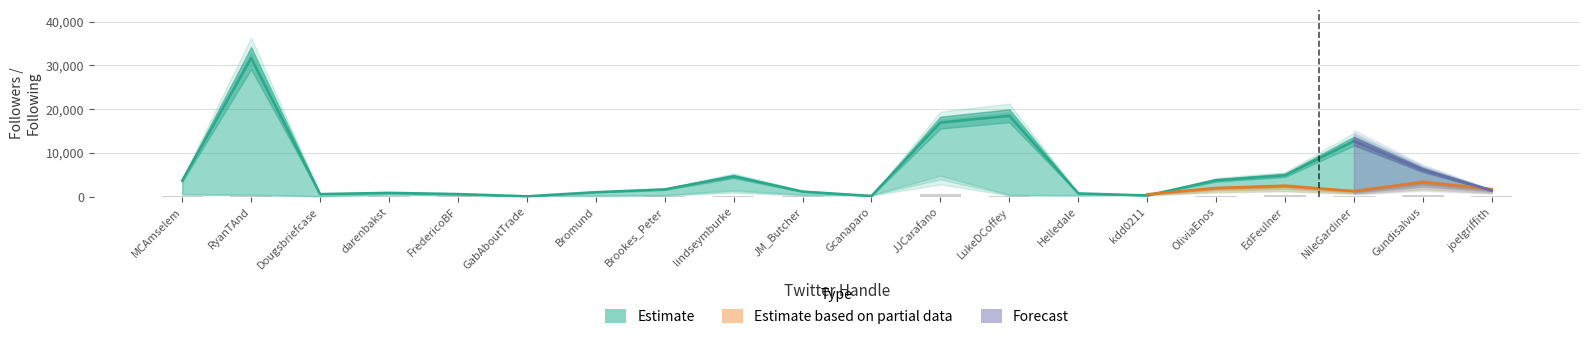

How many values in the followers series are below 1673?

10